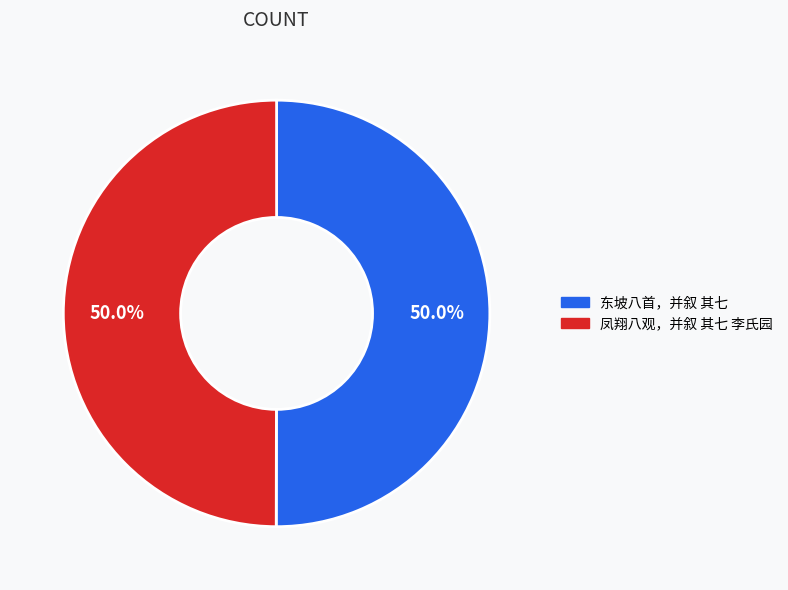

Approximately how many times larger is the value at 凤翔八观，并叙 其七 李氏园 compared to 东坡八首，并叙 其七?

1.0